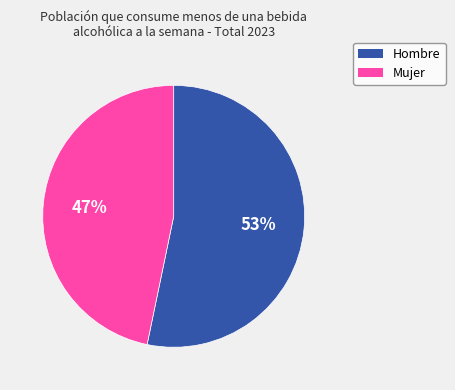

Is the sum of Hombre and Mujer greater than half?

Yes